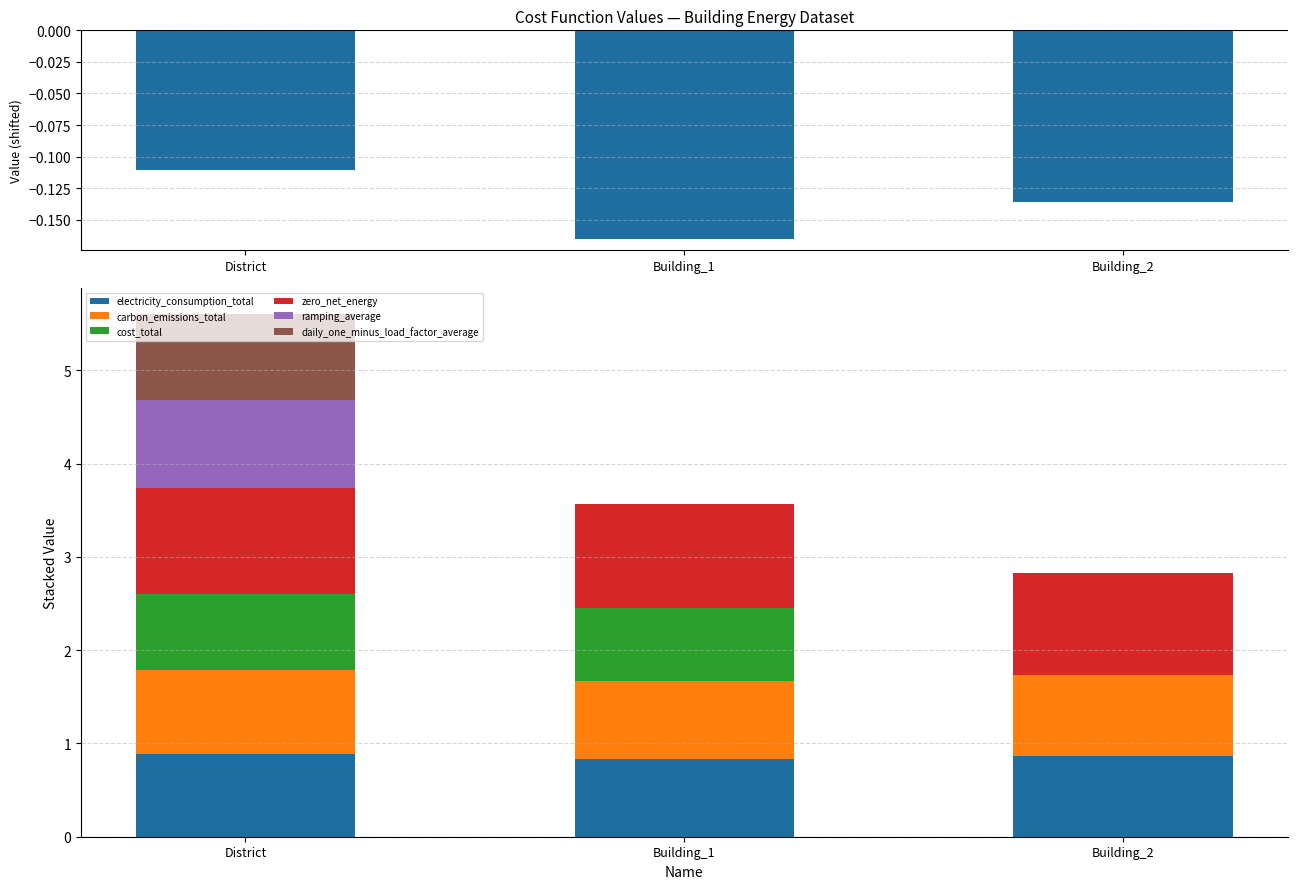

The value of daily_one_minus_load_factor_average at Building_1 is -0.3. True or false?

False